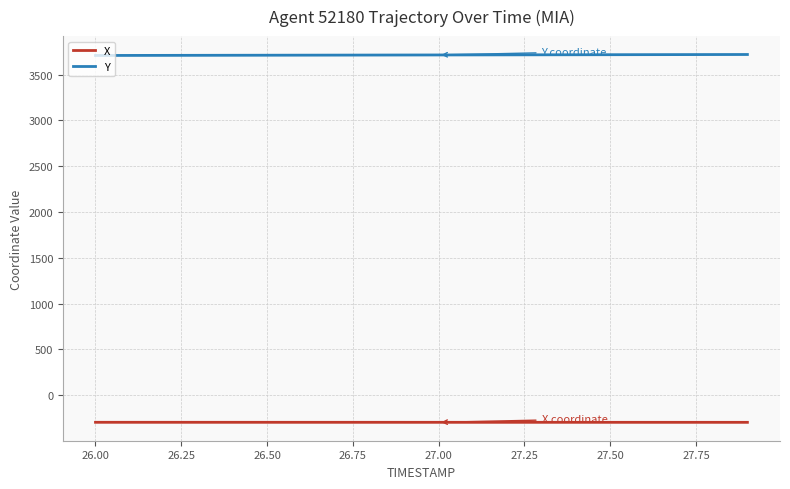

List the series in order of their peak value, lowest first.

X, Y